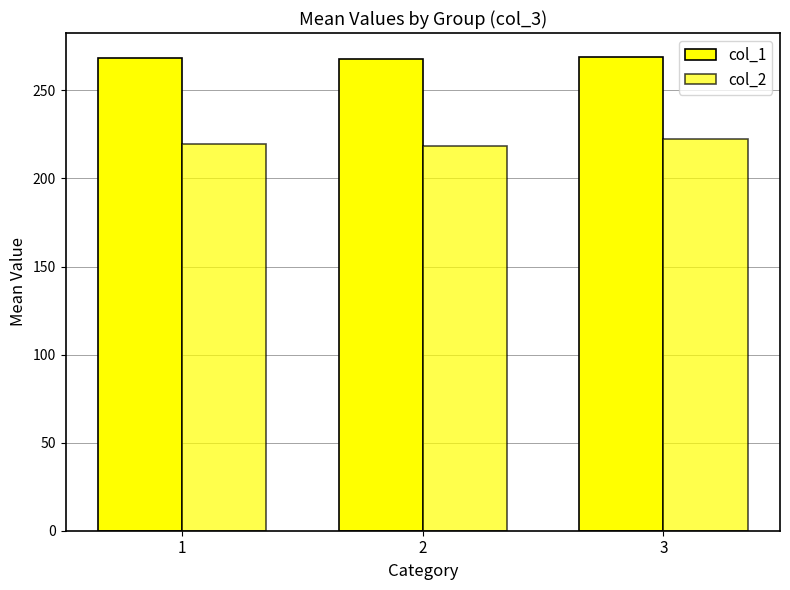

Is it true that col_2 equals 383.2 at 1?

False